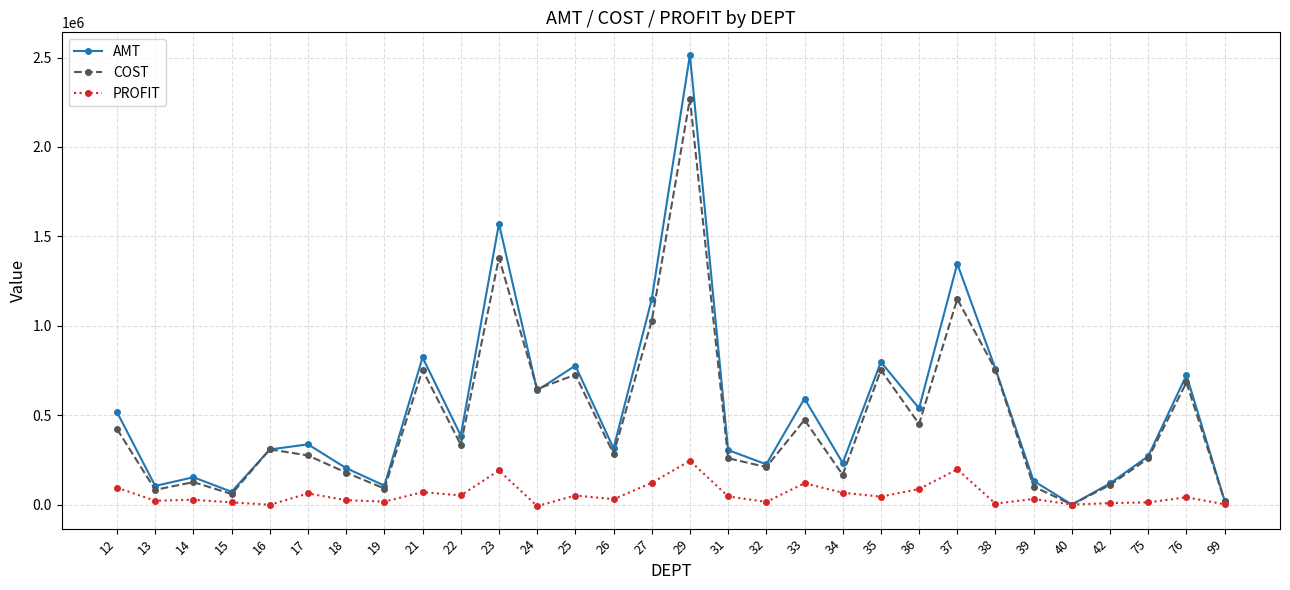

What is the sum of the PROFIT values at 75 and 17?

74691.4